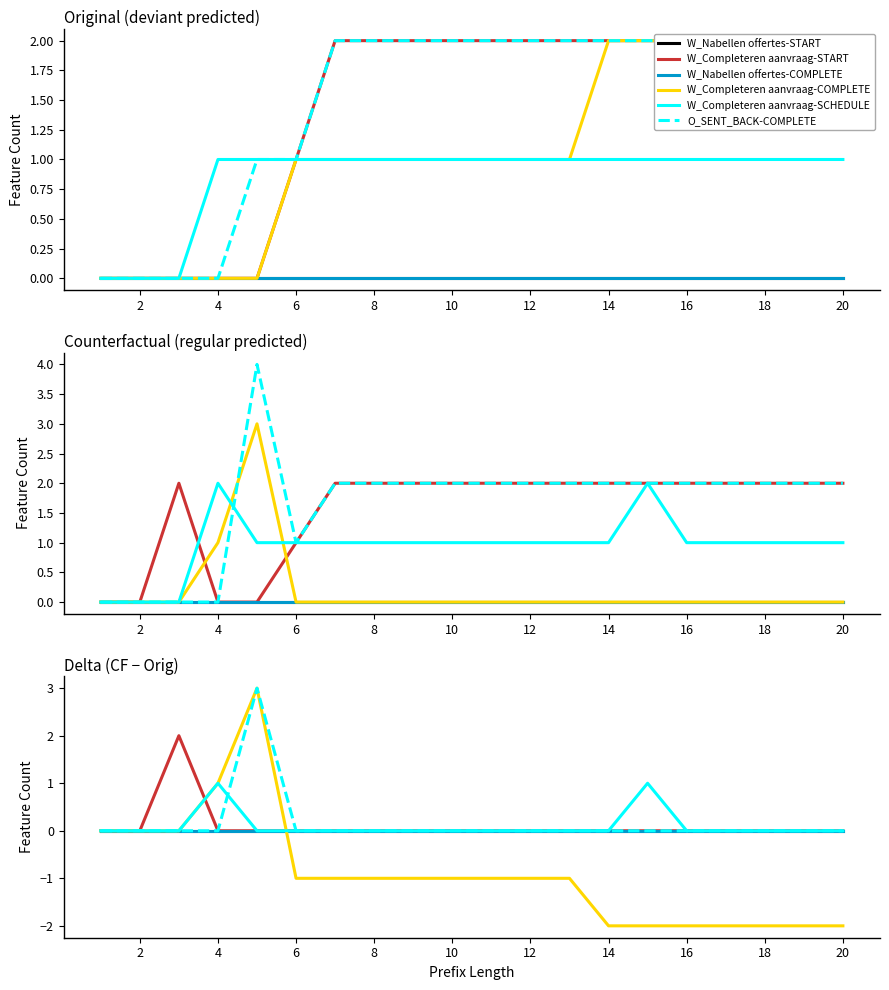

What is the label of the 2nd point from the left?

2